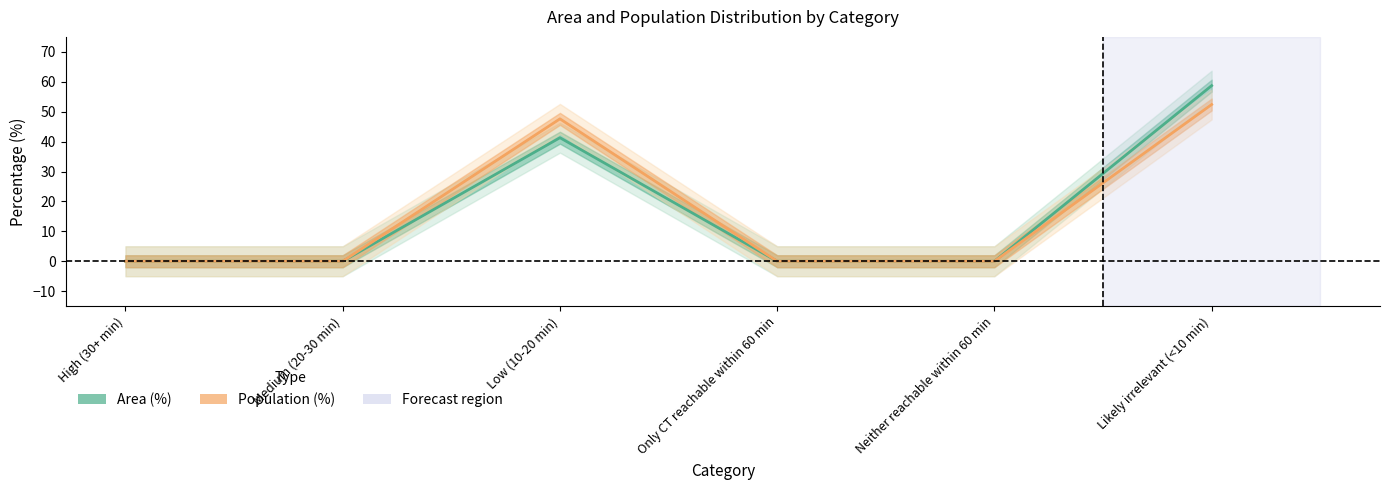

At Medium (20-30 min), list the series in order from smallest to largest.

Area (%), Population (%)